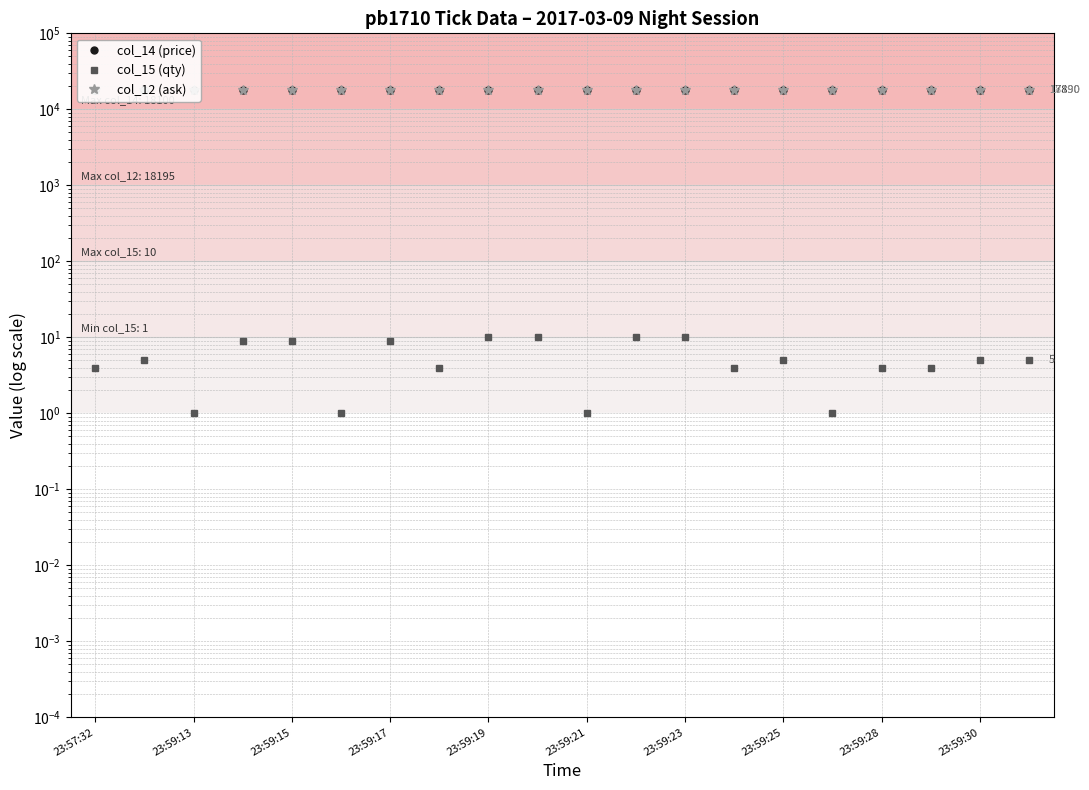

True or false: col_12 (ask) and col_15 (qty) cross at least once.

False